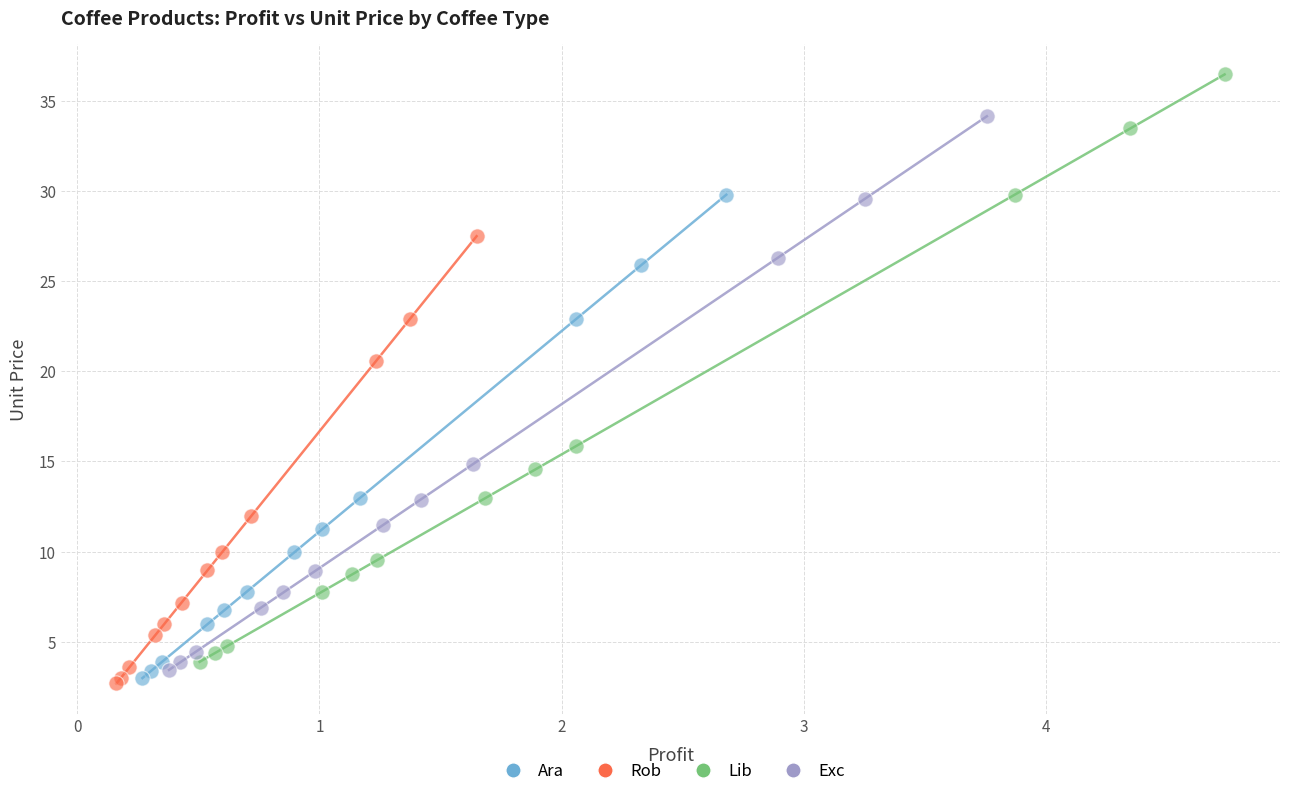

Which series has the largest Y range (max minus min)?

Lib